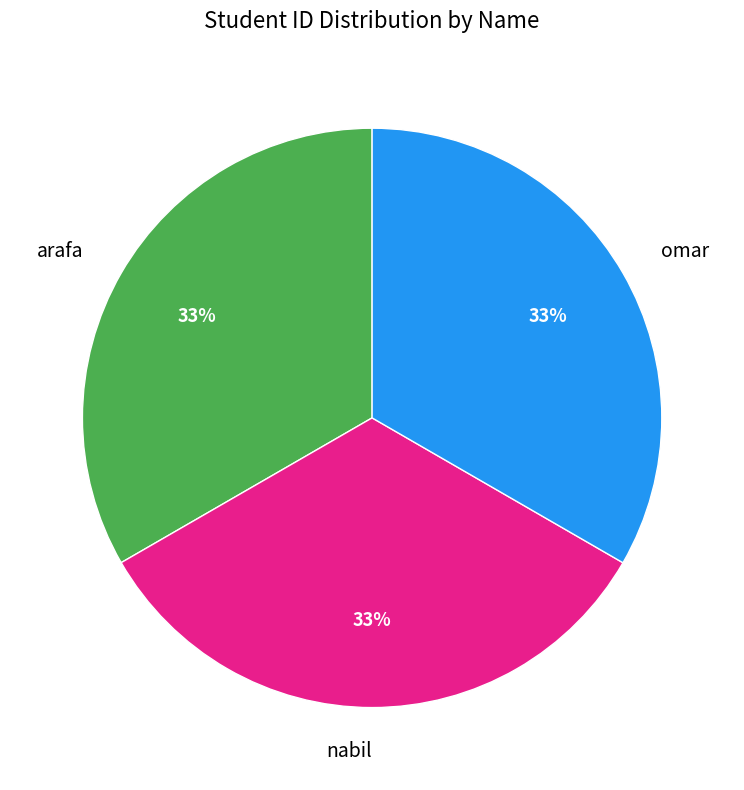

To the nearest percent, what is the combined percentage of nabil and omar?

67%